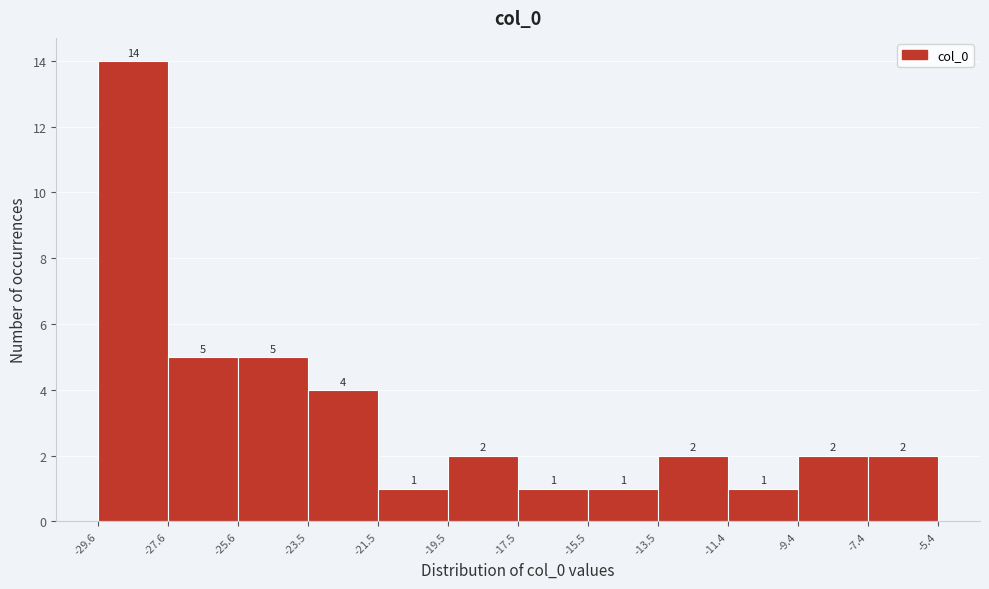

Reading left to right, transcribe this chart: for each bar, give the range it covers on the x-axis and its height.

-29.6 to -27.6: 14
-27.6 to -25.6: 5
-25.6 to -23.5: 5
-23.5 to -21.5: 4
-21.5 to -19.5: 1
-19.5 to -17.5: 2
-17.5 to -15.5: 1
-15.5 to -13.5: 1
-13.5 to -11.4: 2
-11.4 to -9.4: 1
-9.4 to -7.4: 2
-7.4 to -5.4: 2